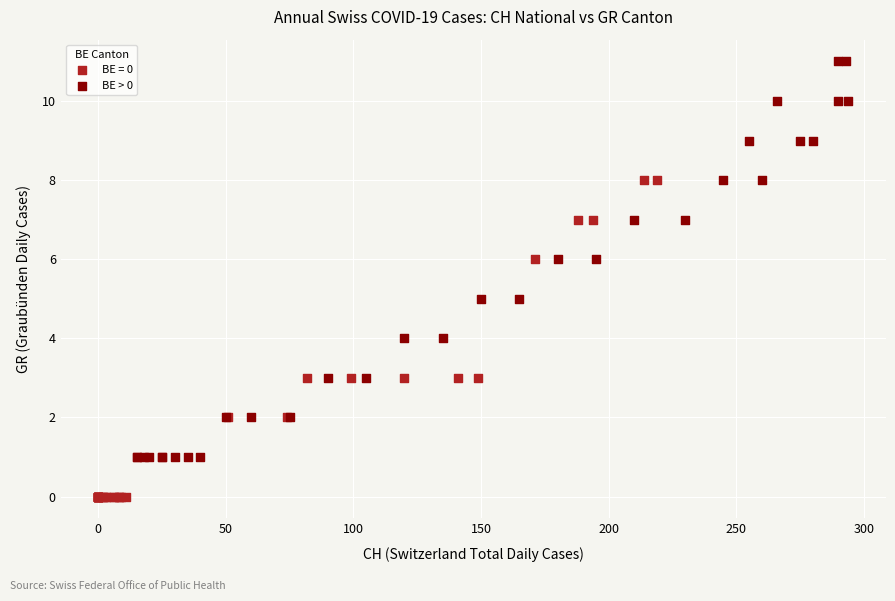

Which series has the widest spread of Y values?

BE > 0